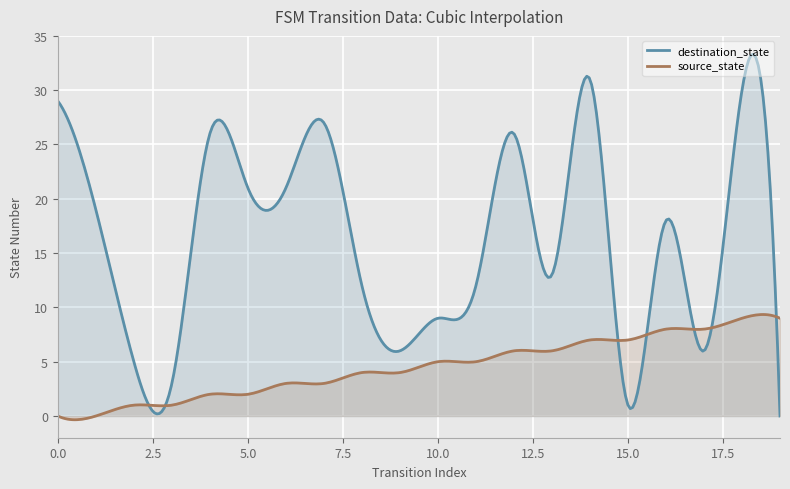

What is the maximum value for source_state?

9.3